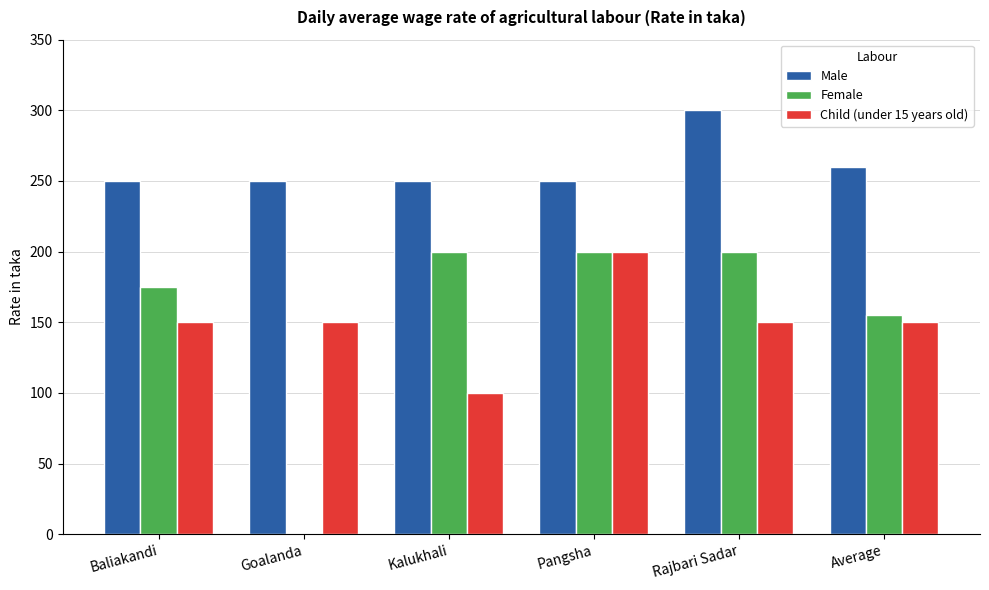

What is the spread (max minus min) of values at Baliakandi?

100